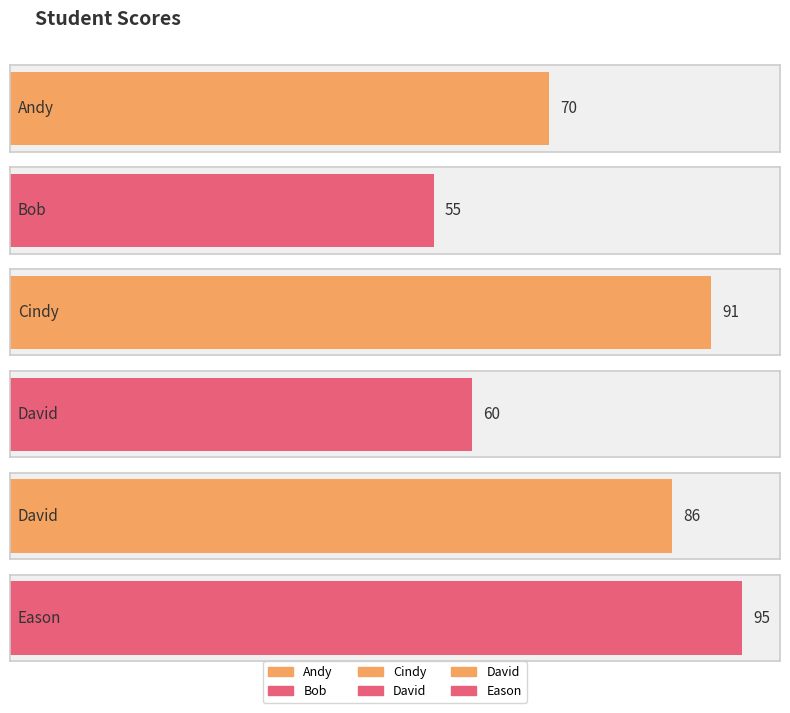

What is the label of the 4th bar from the right?

Cindy